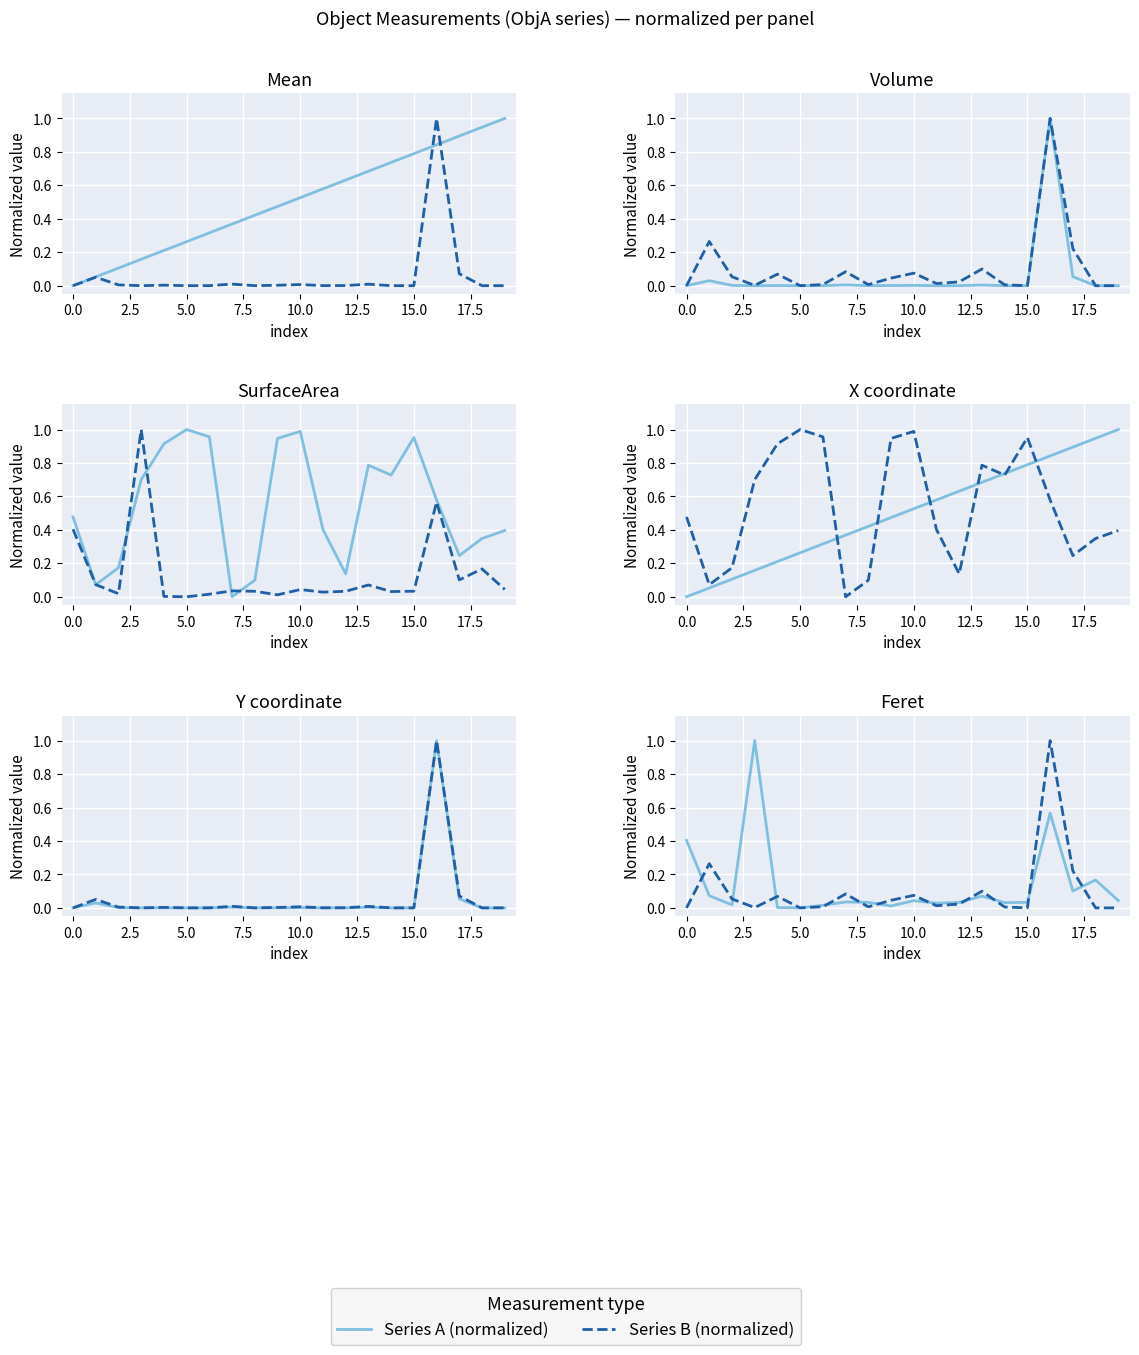

Rank the series by their maximum value, from lowest to highest.

Series A, Series B